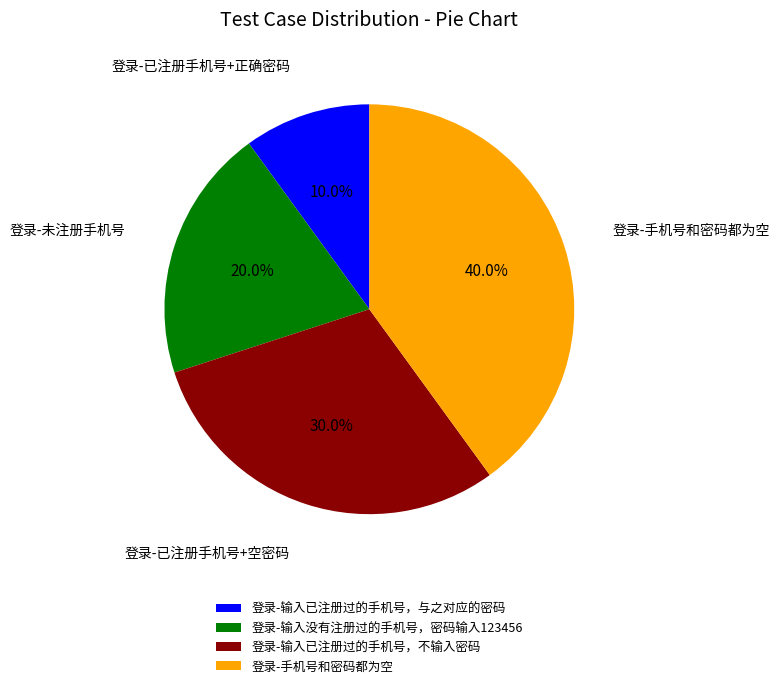

To the nearest percent, what percentage of the pie is 登录-输入没有注册过的手机号，密码输入123456?

20%